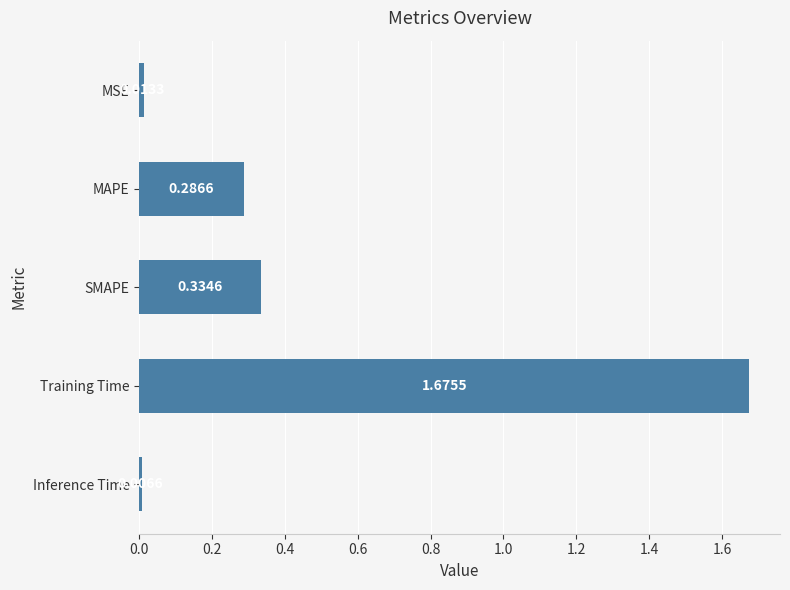

Which category has the lowest value across all series?

Inference Time